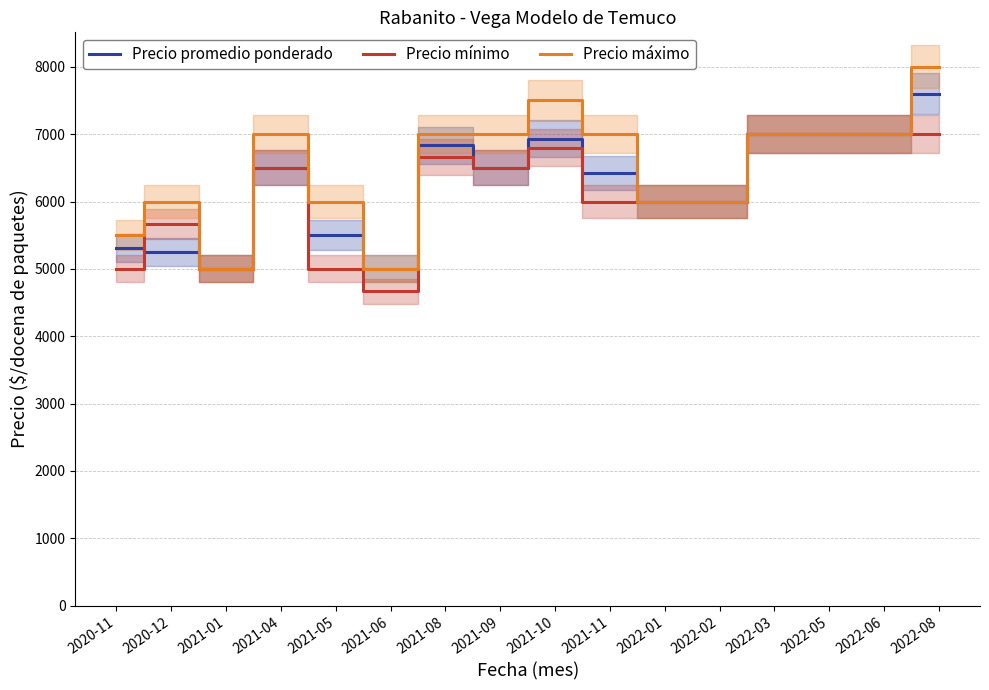

At how many categories does at least one series exceed 6868?

9